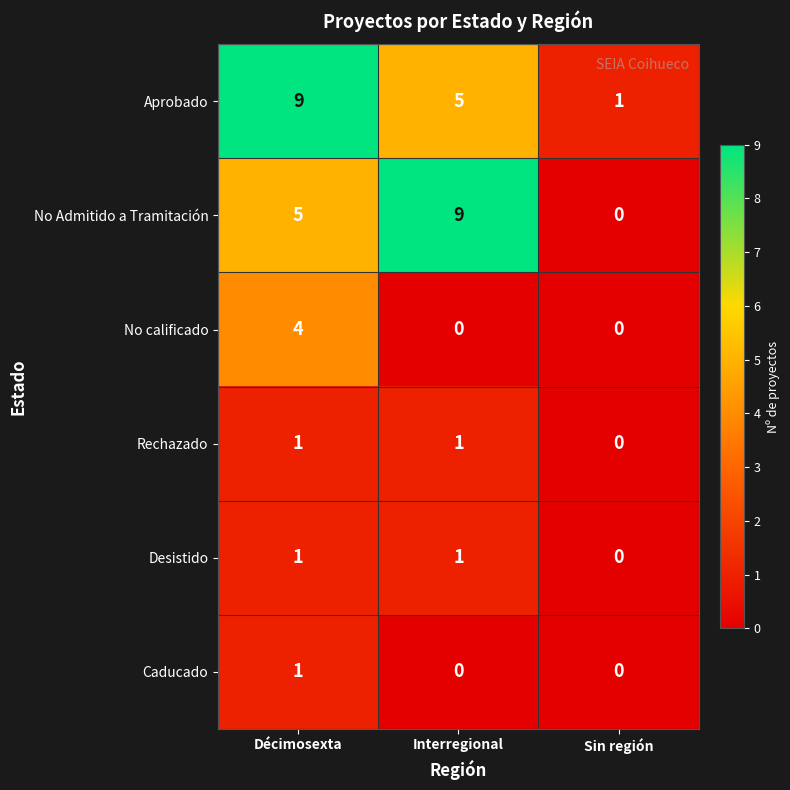

What is the greatest value displayed?

9